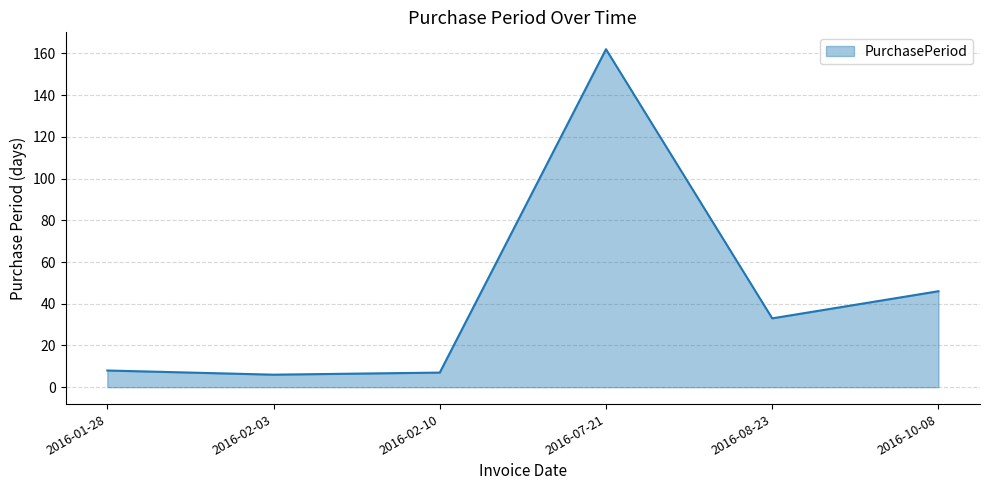

What position from the left is 2016-07-21?

4